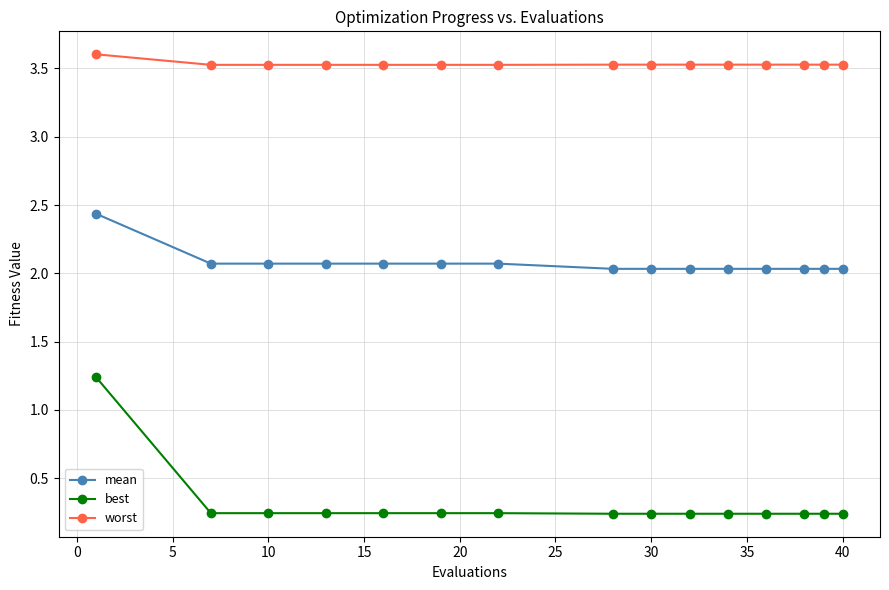

Rank the series by their maximum value, from highest to lowest.

worst, mean, best